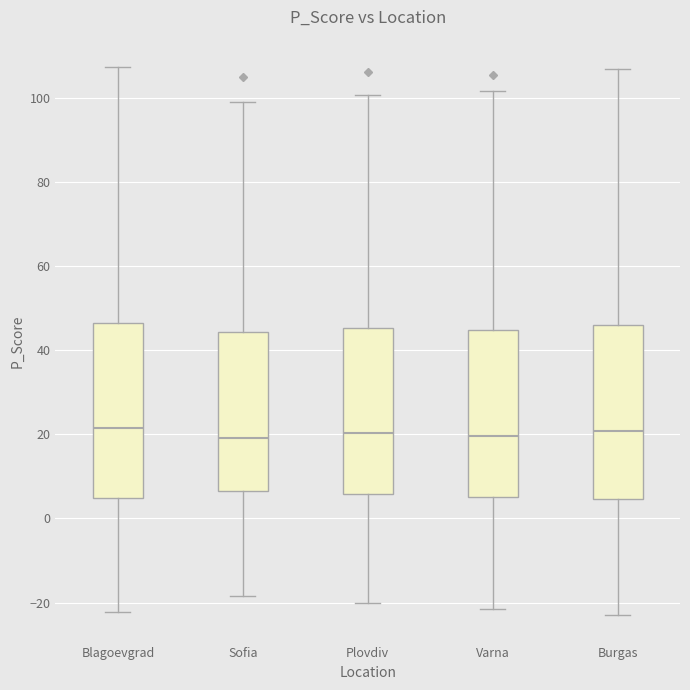

Reading left to right, read every box against the y-axis: the position of its median line, the range the box covers, and the ends of its whiskers. The values are not printed on the chart, so give them approximately, as read against the axis.

Blagoevgrad: median 22, box 4 to 46, whiskers -22 to 108
Sofia: median 20, box 6 to 44, whiskers -18 to 100
Plovdiv: median 20, box 6 to 46, whiskers -20 to 100
Varna: median 20, box 6 to 44, whiskers -22 to 102
Burgas: median 20, box 4 to 46, whiskers -22 to 106